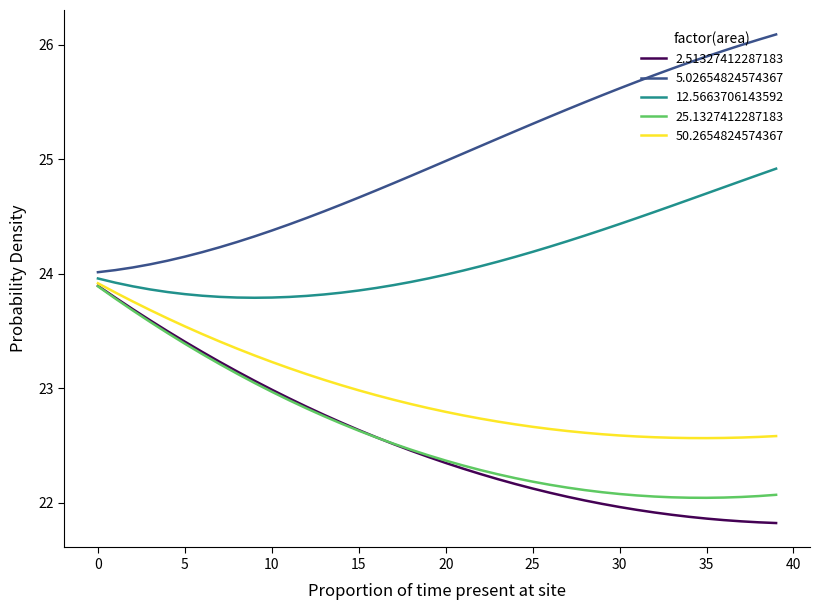

True or false: 50.2654824574367 and 5.02654824574367 intersect in this chart.

False